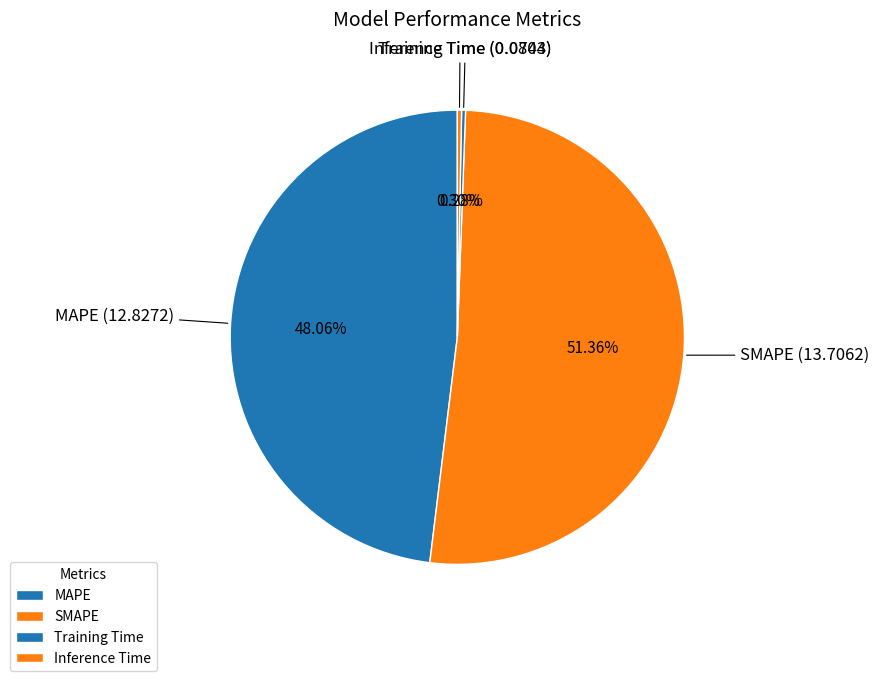

What percentage is NOT represented by Training Time?

99.7%